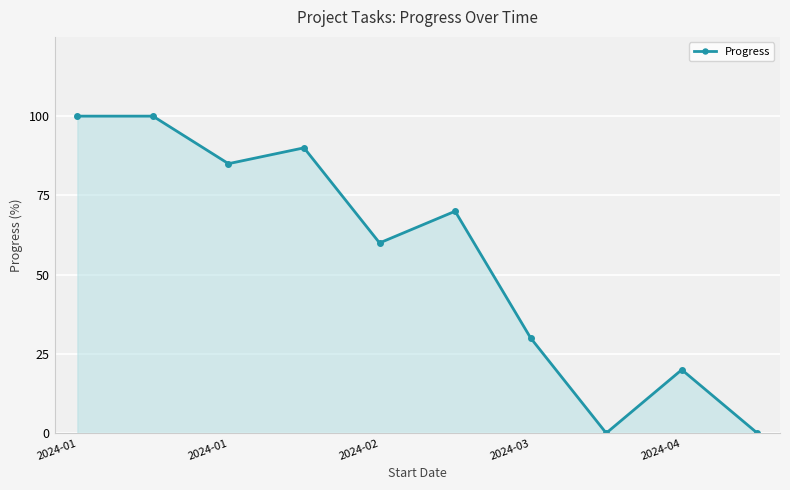

Reading left to right, transcribe all the data shown in this chart.

100	100	85	90	60	70	30	0	20	0